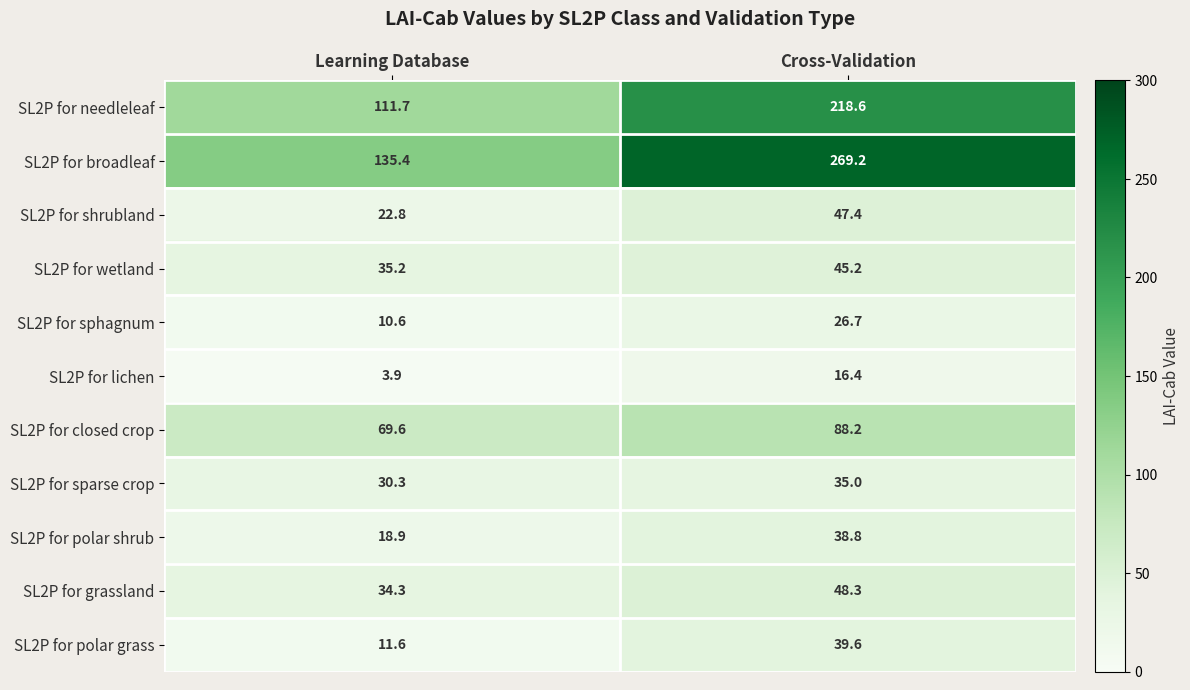

Is it true that SL2P for sparse crop equals 35.0 at Cross-Validation?

True